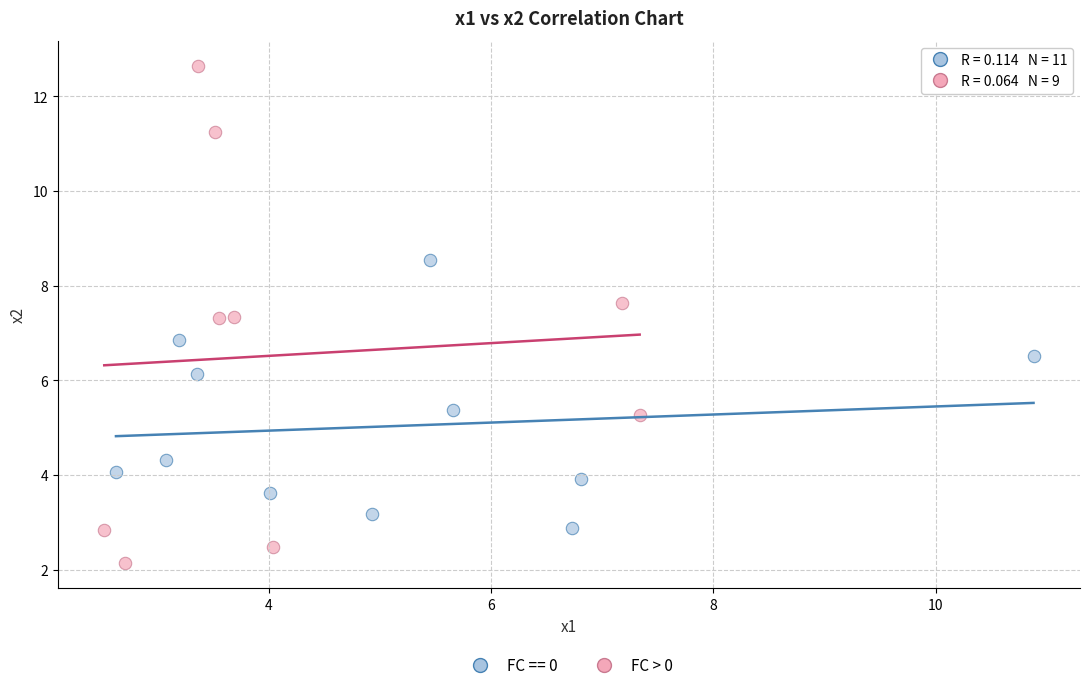

Which series contains the highest Y value?

FC > 0